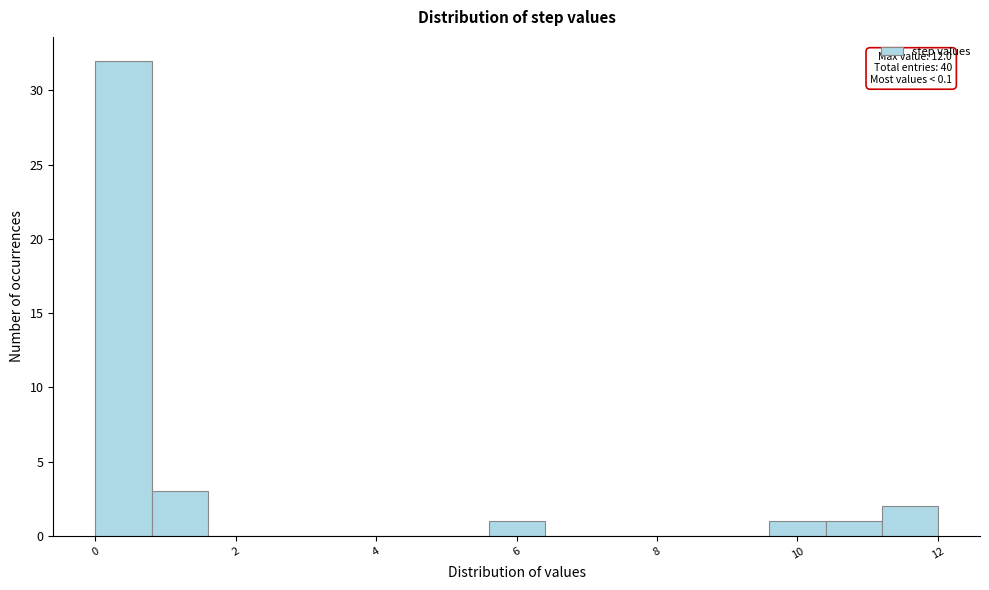

Which range on the x-axis has the tallest bar?

0.0 to 0.8